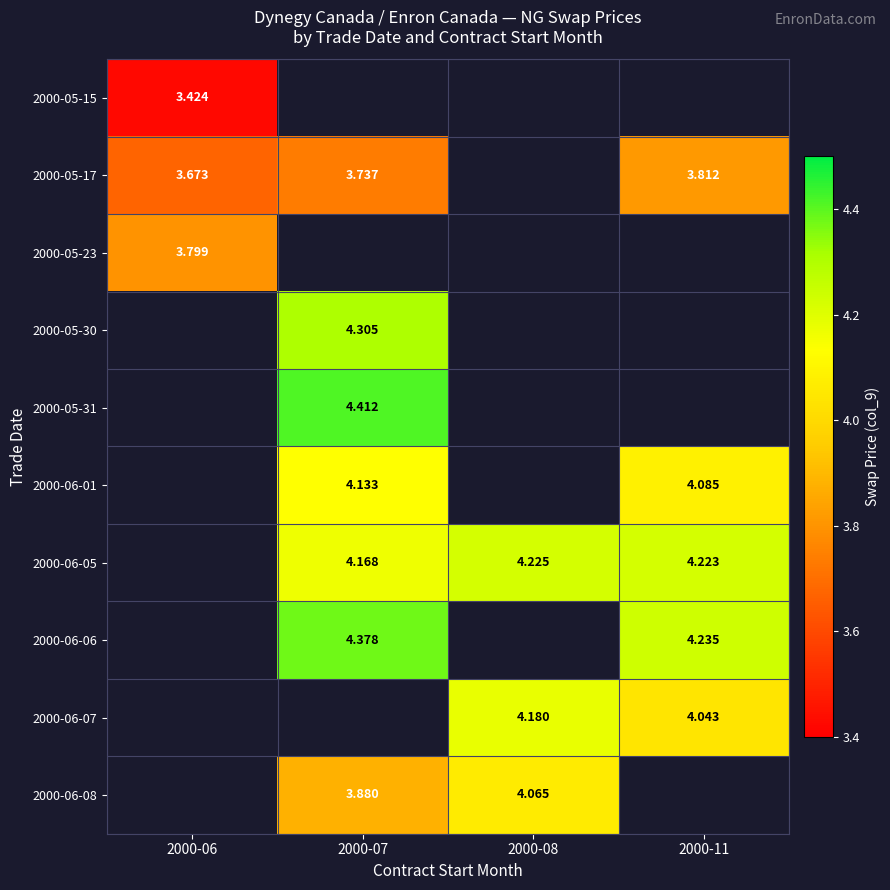

List the series in order of their peak value, highest first.

2000-05-17, 2000-05-23, 2000-05-30, 2000-05-31, 2000-06-01, 2000-06-05, 2000-06-06, 2000-06-07, 2000-06-08, 2000-05-15